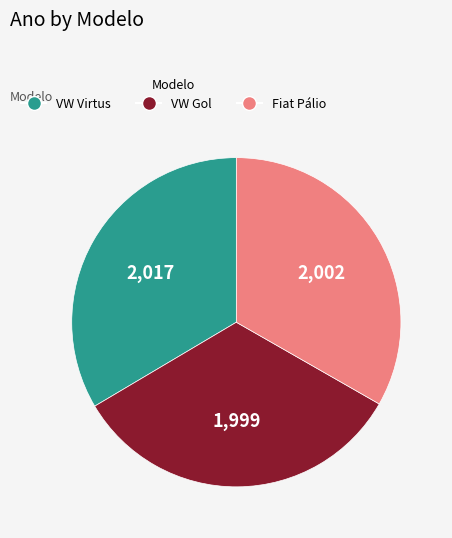

Is there any slice that represents more than half of the pie?

No